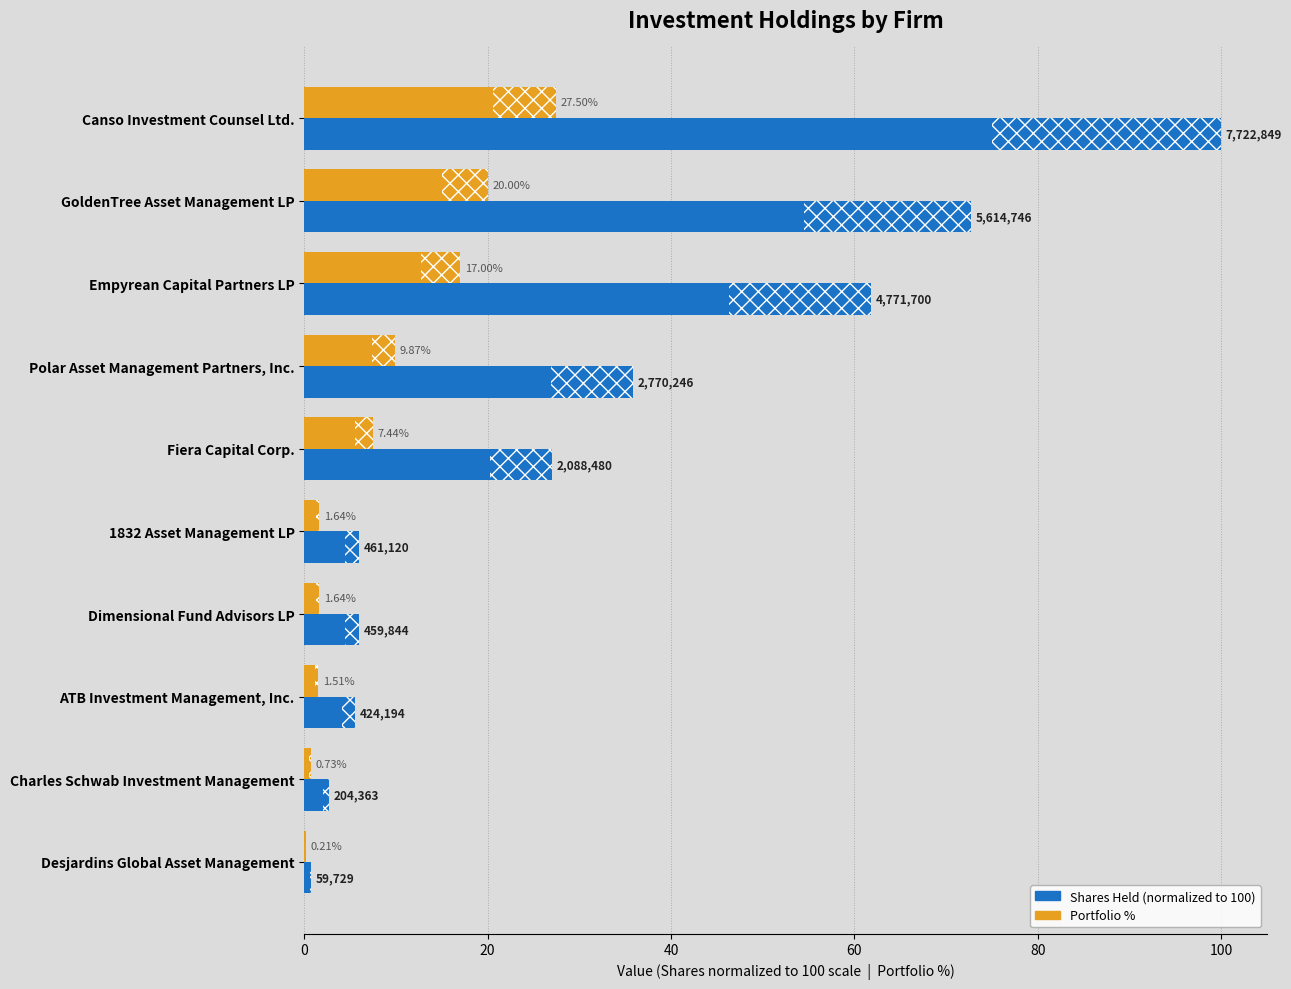

At which category does the chart reach its peak across all series?

Canso Investment Counsel Ltd.